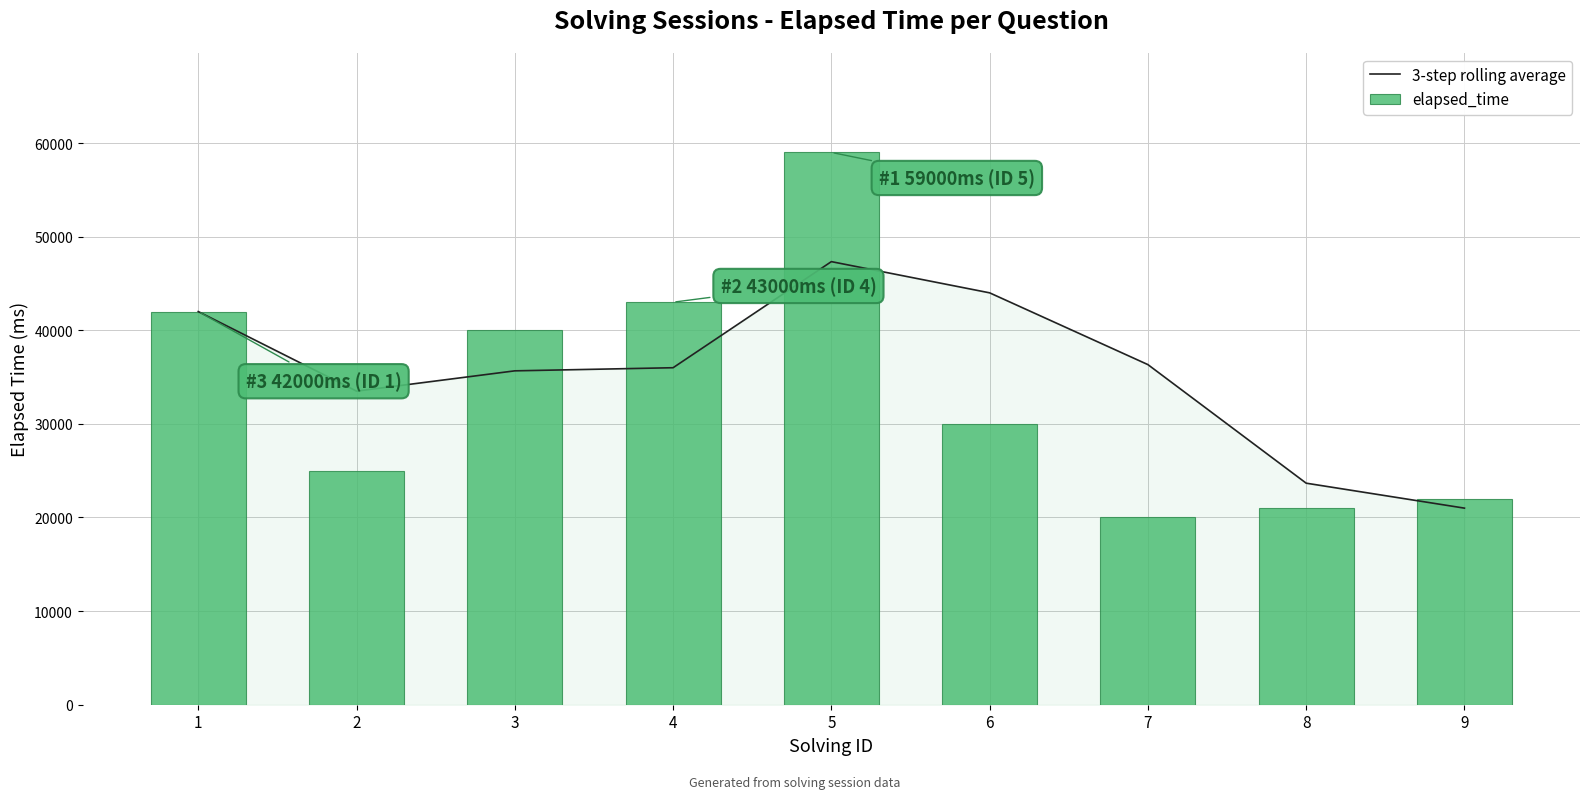

The value of elapsed_time at 8 is 12092.1. True or false?

False